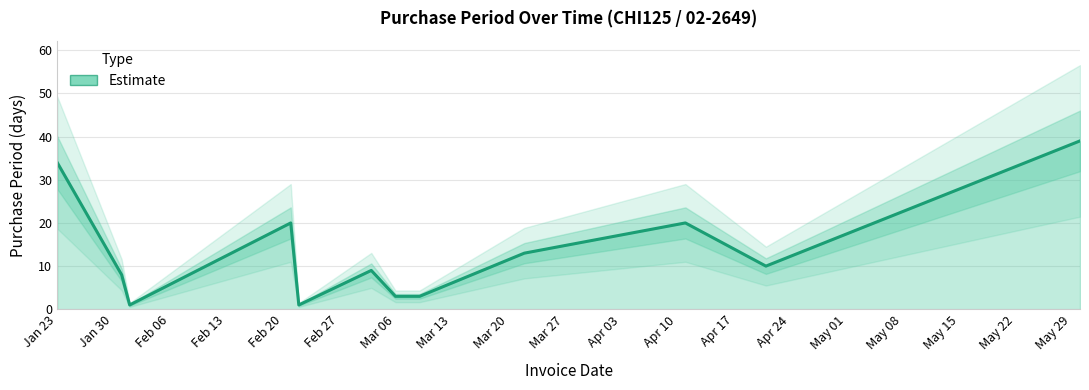

What is the sum of the values at 2017-05-30 and 2017-04-11?

59